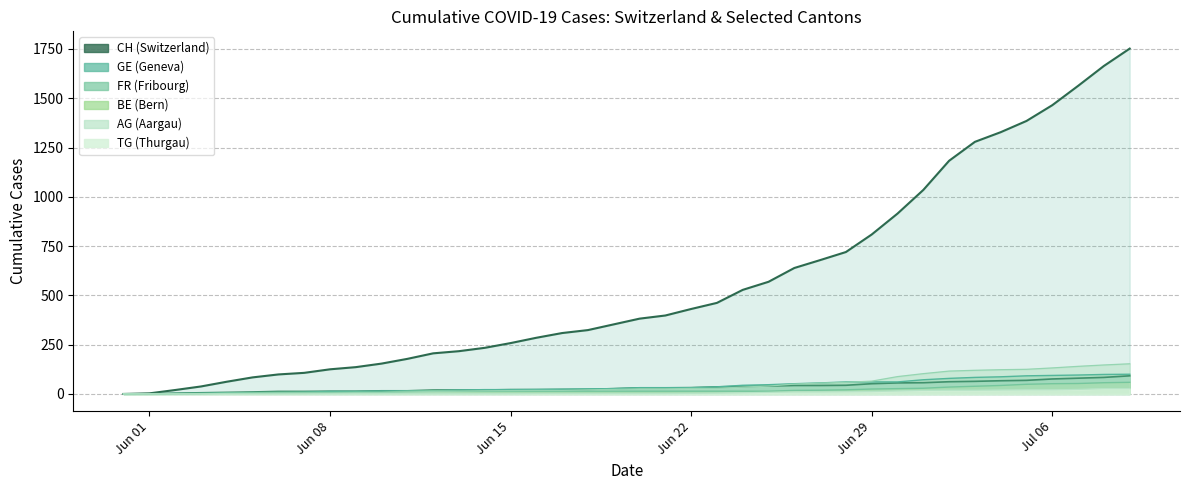

True or false: AG and TG cross at least once.

False